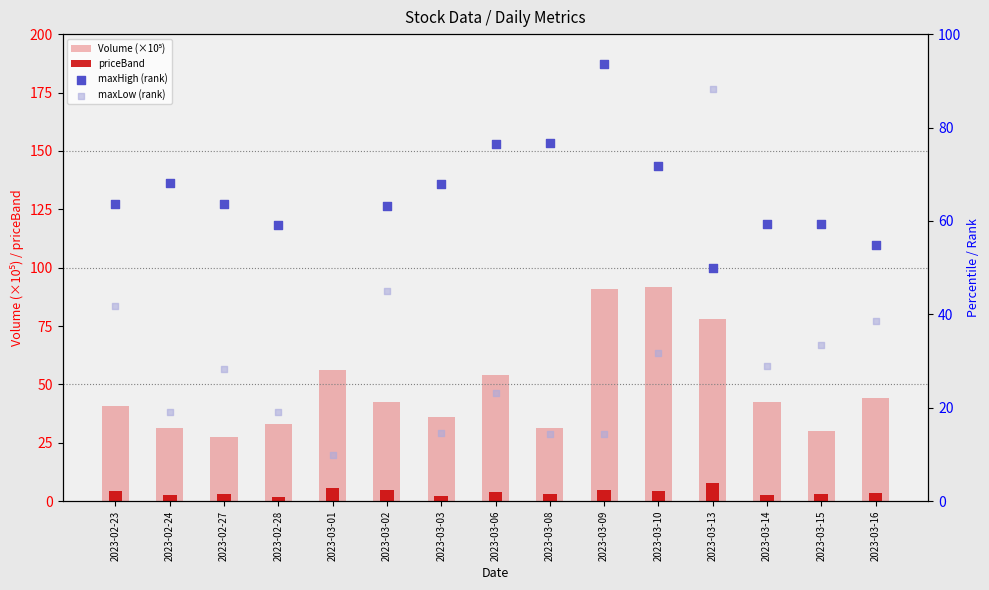

Which series has the largest total across all categories?

maxHigh (rank)